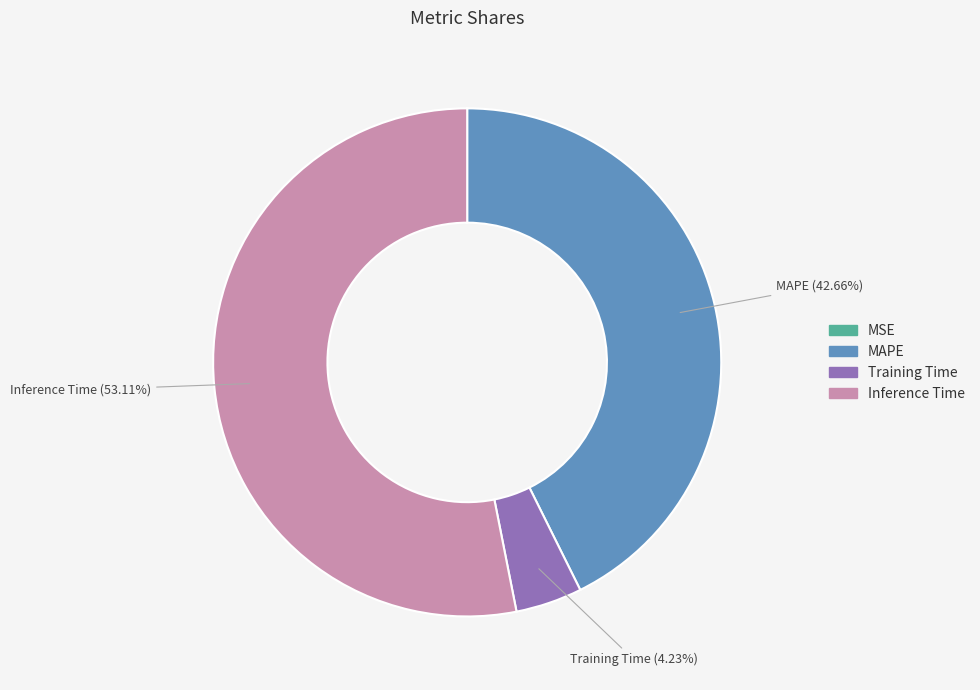

Is there any slice that represents more than half of the pie?

Yes